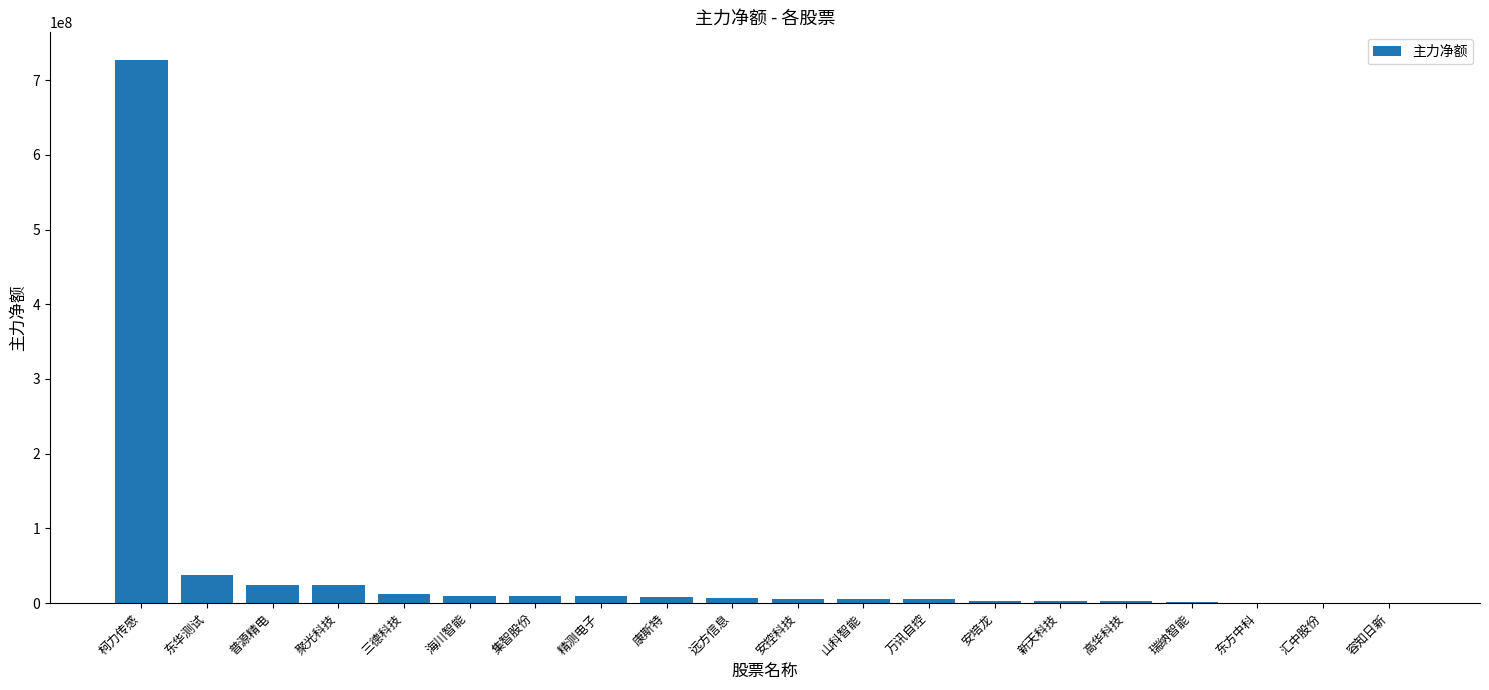

Which has a higher value, 聚光科技 or 集智股份?

聚光科技